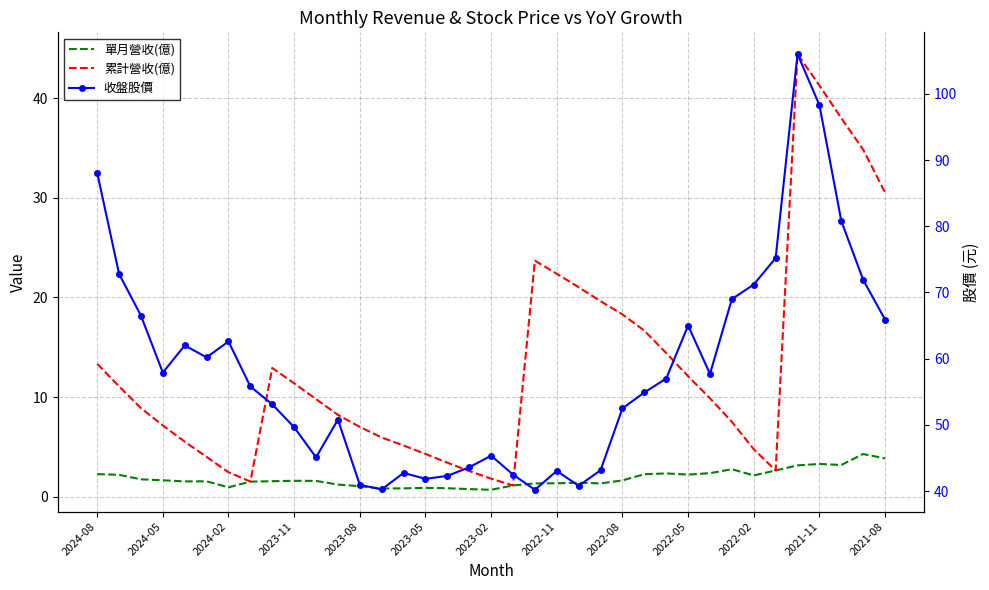

What are all the series names shown in the legend?

單月營收(億), 累計營收(億), 收盤股價